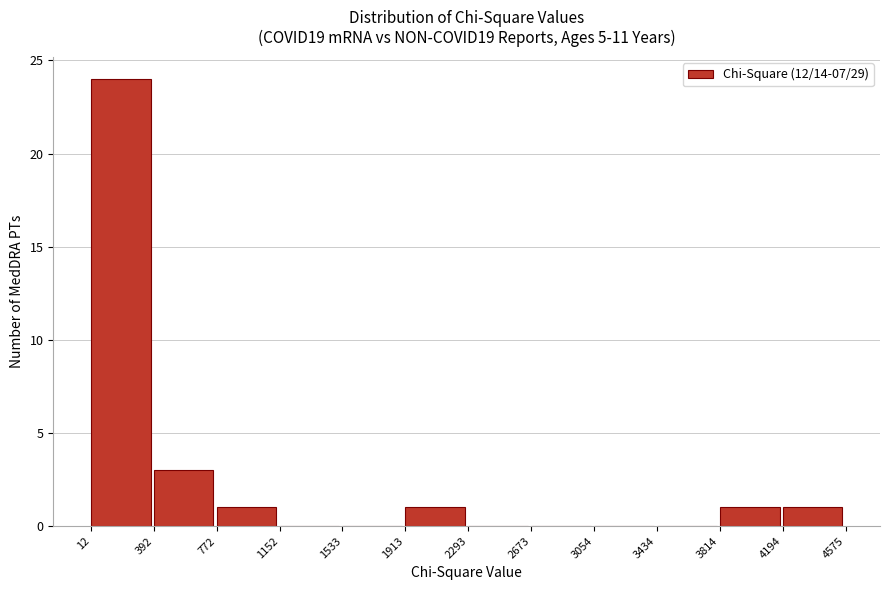

Reading left to right, list every bar in this chart as the range it spans on the x-axis followed by its height. The values are not printed on the chart, so give them approximately, as read against the axis.

12 to 392: 24
392 to 772: 3
772 to 1152: 1
1152 to 1533: 0
1533 to 1913: 0
1913 to 2293: 1
2293 to 2673: 0
2673 to 3054: 0
3054 to 3434: 0
3434 to 3814: 0
3814 to 4194: 1
4194 to 4575: 1